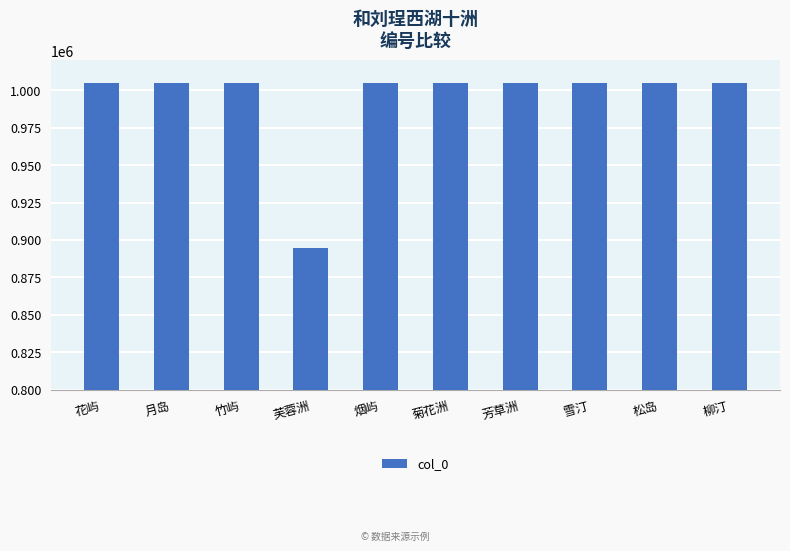

What is the approximate value at 芙蓉洲, to the nearest 10?

894670